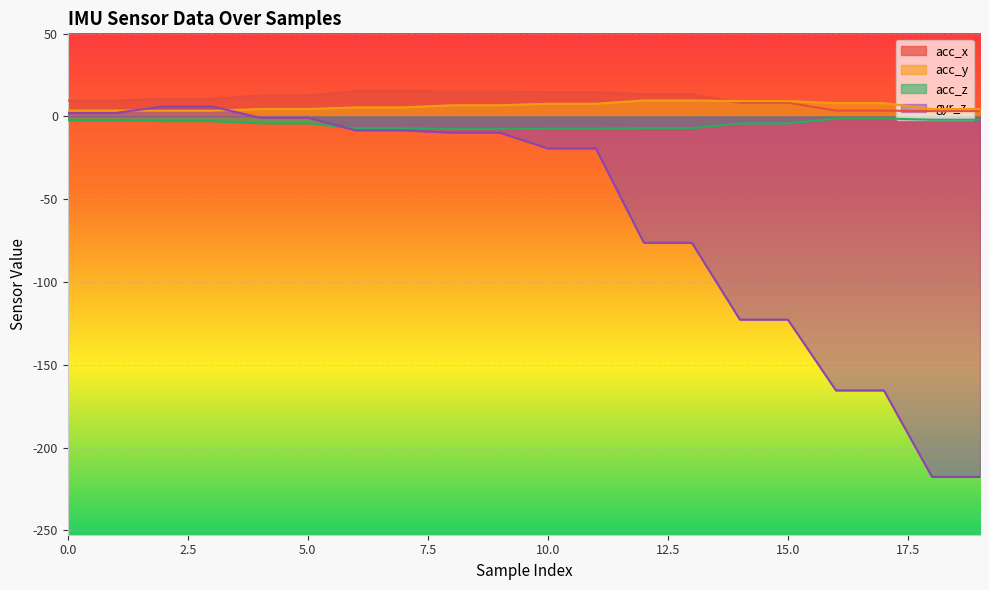

At how many categories does at least one series exceed -214?

20